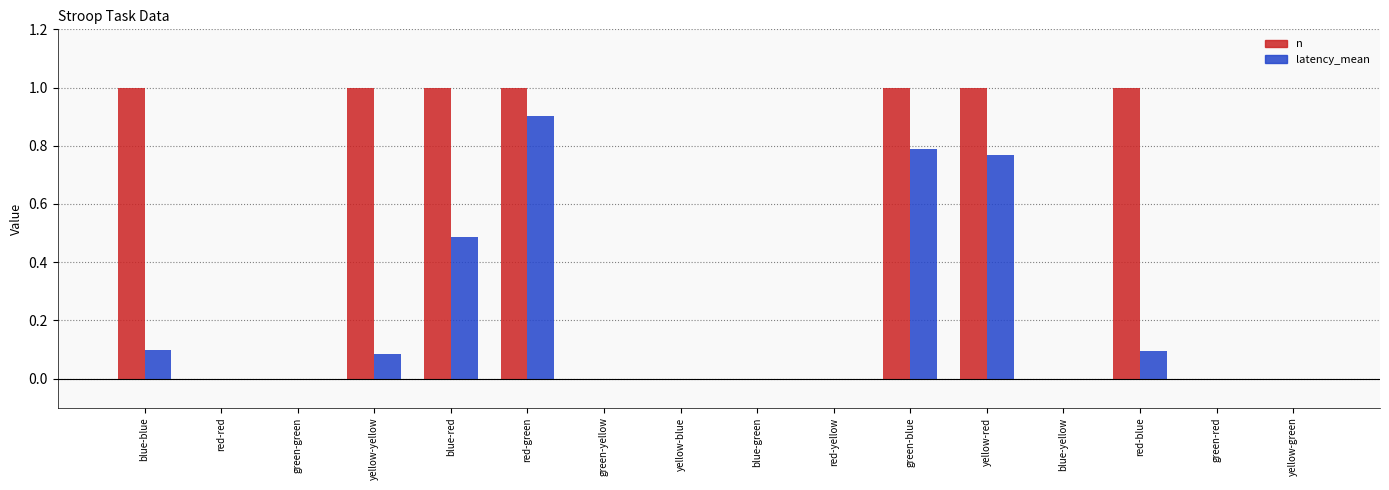

Which series has the largest total across all categories?

n